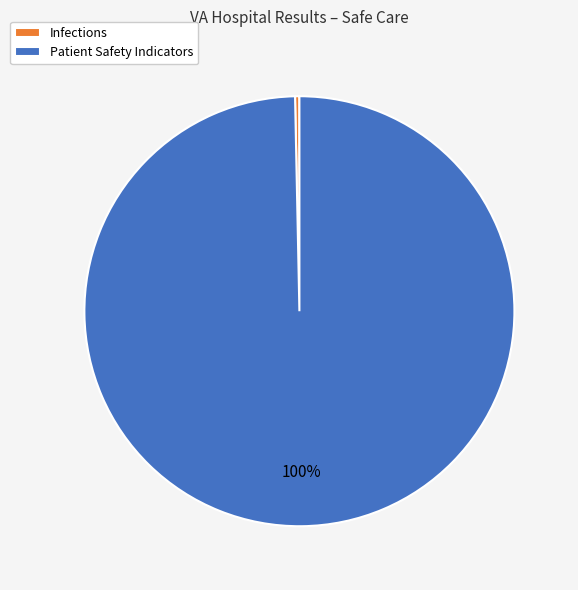

To the nearest percent, what portion does Patient Safety Indicators represent?

100%